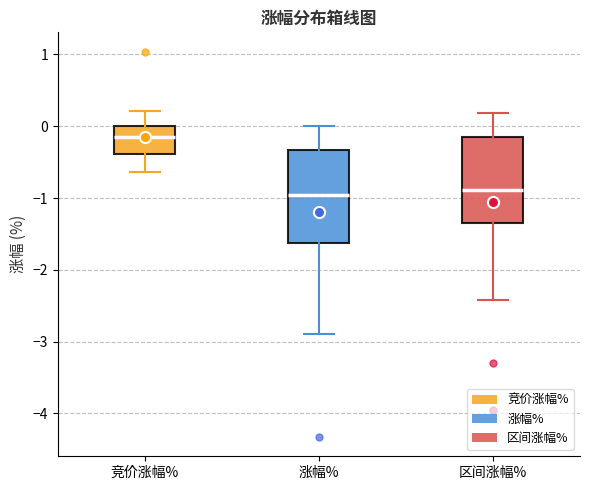

Which box is the tallest, from its lower edge to its upper edge?

涨幅%